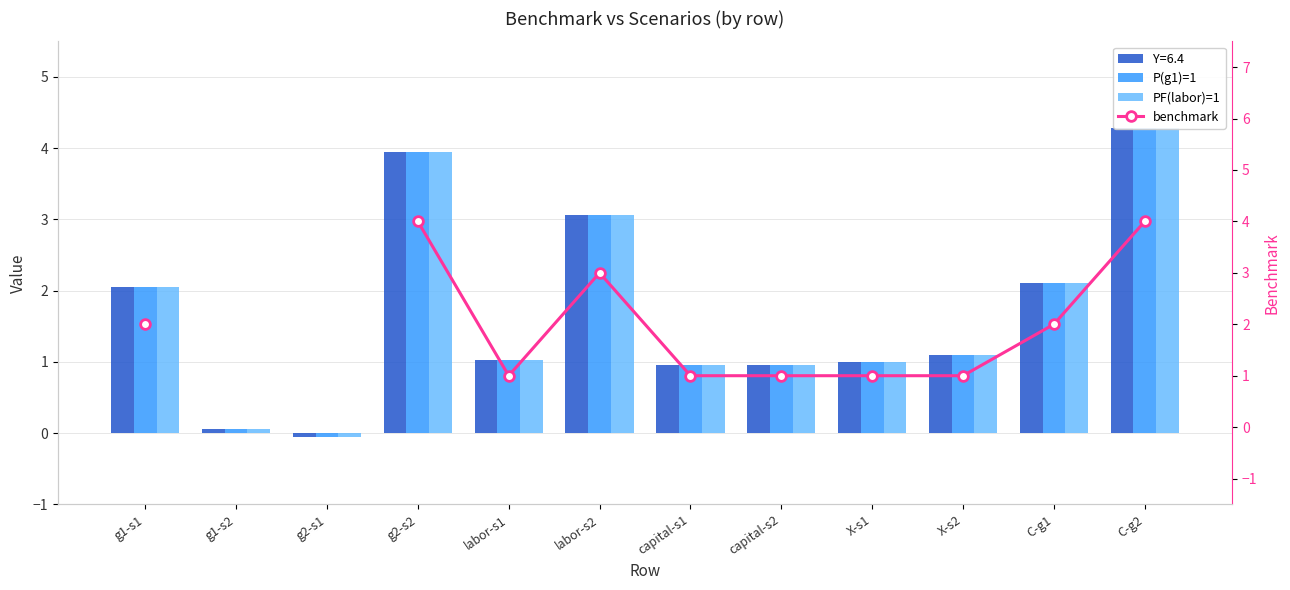

How many bars are there in total?

36